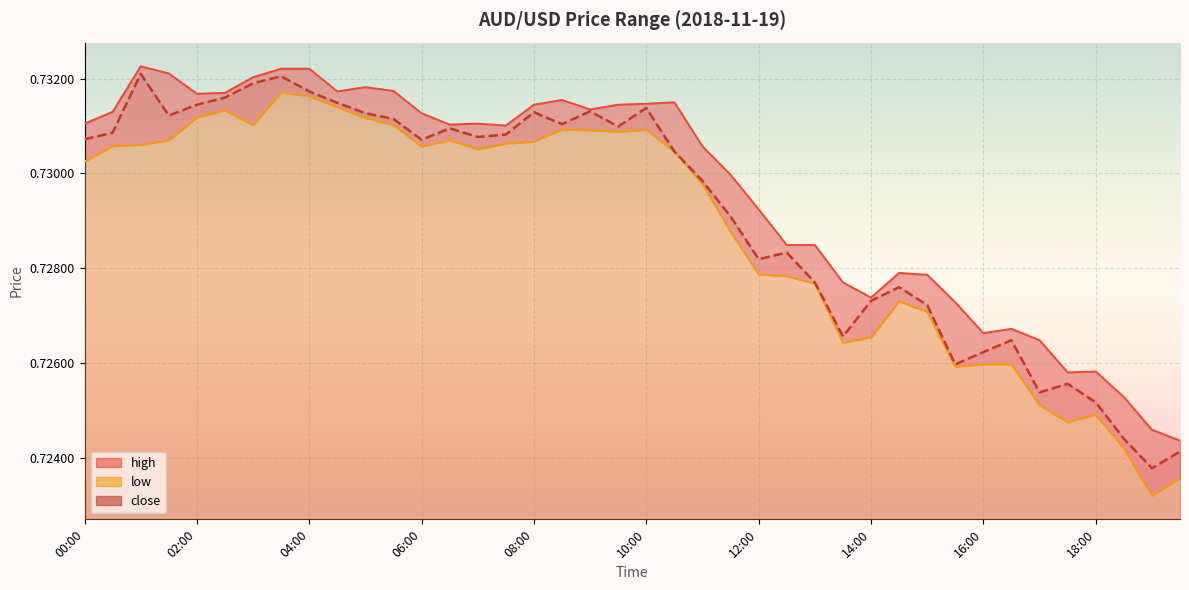

Rank the series by their average value, from lowest to highest.

low, close, high